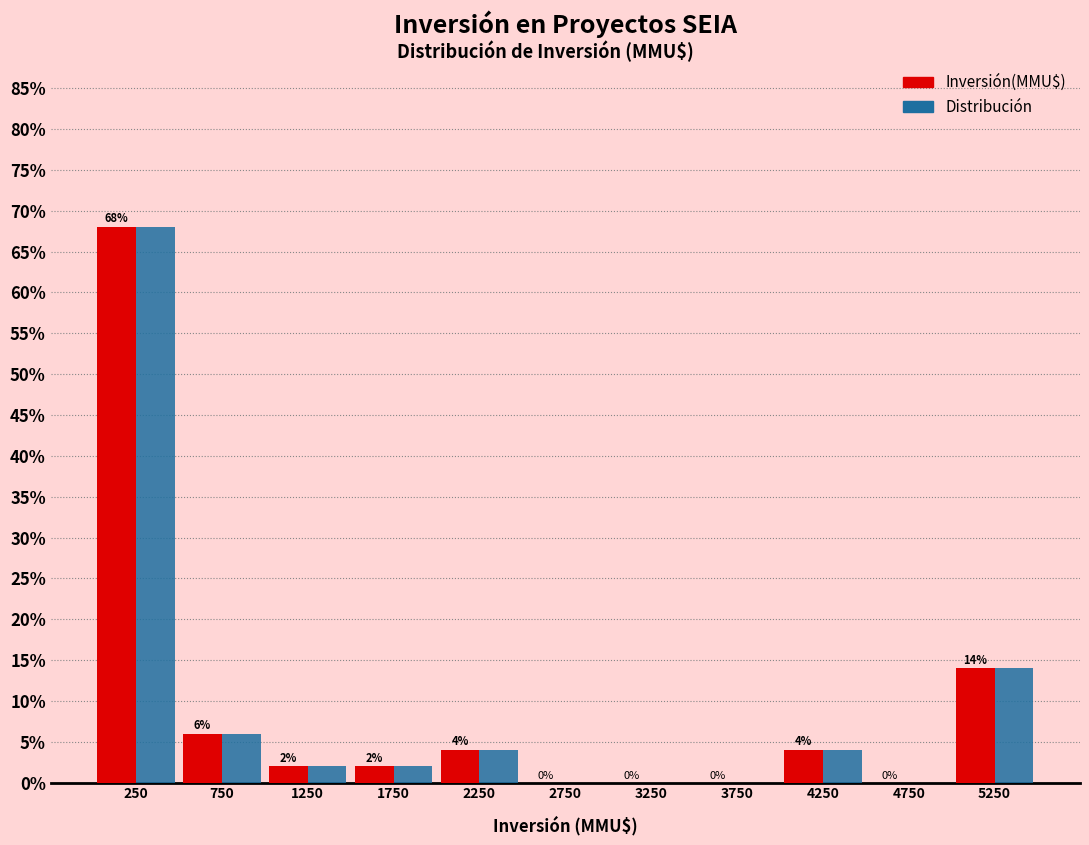

Reading left to right, list every range on the x-axis with the height of the bar of each series over it.

0 to 500: Inversión(MMU$)=68	Distribución=68
500 to 1000: Inversión(MMU$)=6	Distribución=6
1000 to 1500: Inversión(MMU$)=2	Distribución=2
1500 to 2000: Inversión(MMU$)=2	Distribución=2
2000 to 2500: Inversión(MMU$)=4	Distribución=4
2500 to 3000: Inversión(MMU$)=0	Distribución=0
3000 to 3500: Inversión(MMU$)=0	Distribución=0
3500 to 4000: Inversión(MMU$)=0	Distribución=0
4000 to 4500: Inversión(MMU$)=4	Distribución=4
4500 to 5000: Inversión(MMU$)=0	Distribución=0
5000 to 5500: Inversión(MMU$)=14	Distribución=14